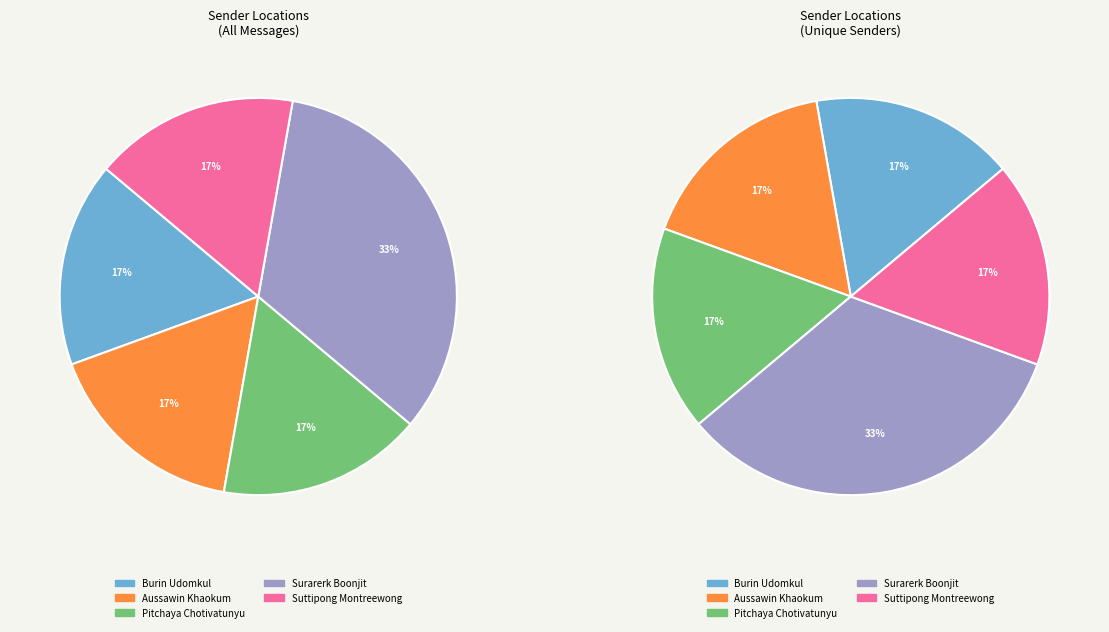

What is the smallest slice in the pie chart?

Burin Udomkul